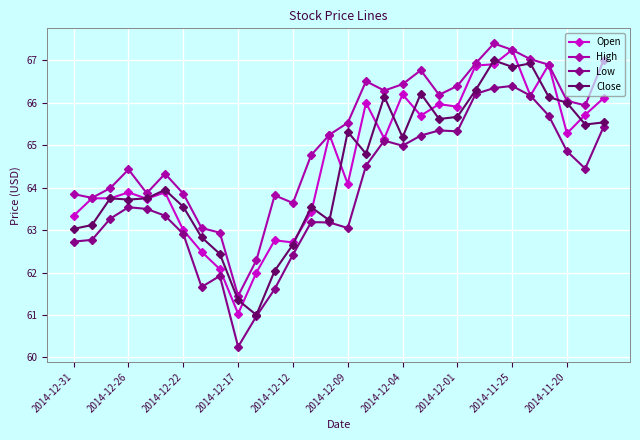

True or false: Low has more than 1 points higher than both neighbors.

True